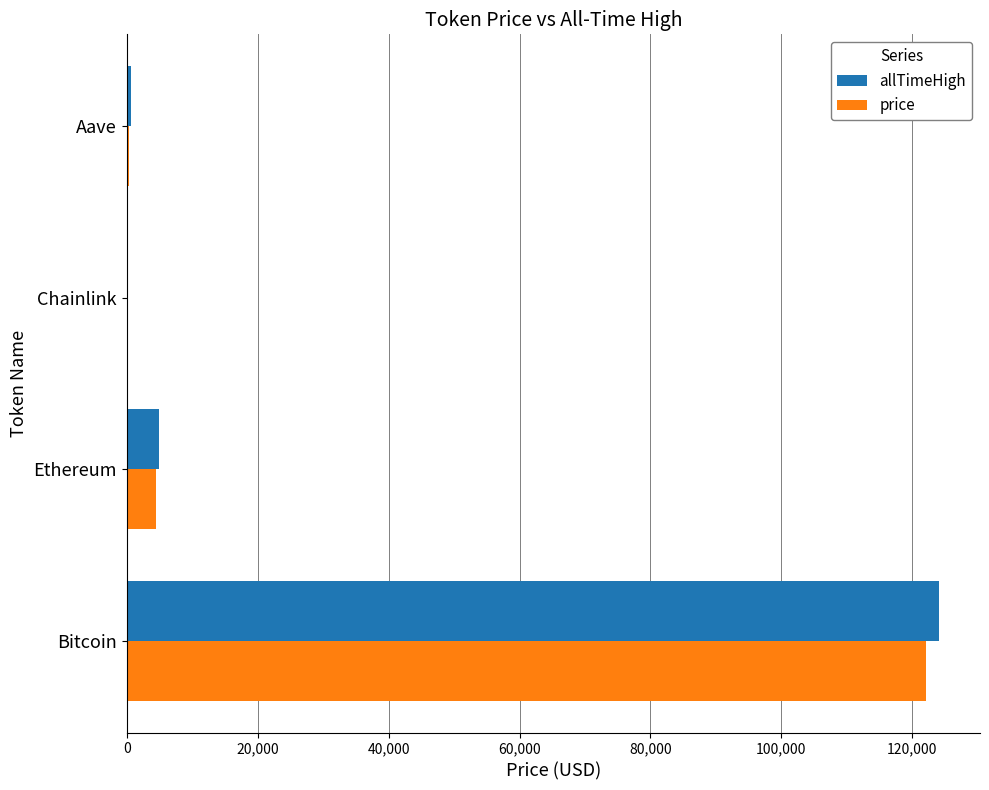

What is the total value across all series at Ethereum?

9431.0